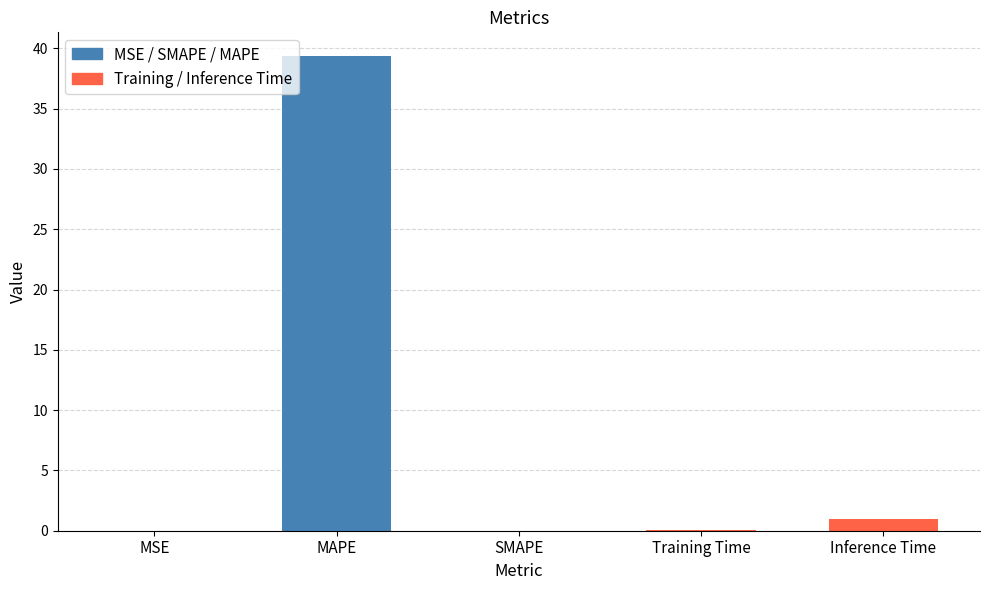

Which label corresponds to the largest value in the chart?

MAPE